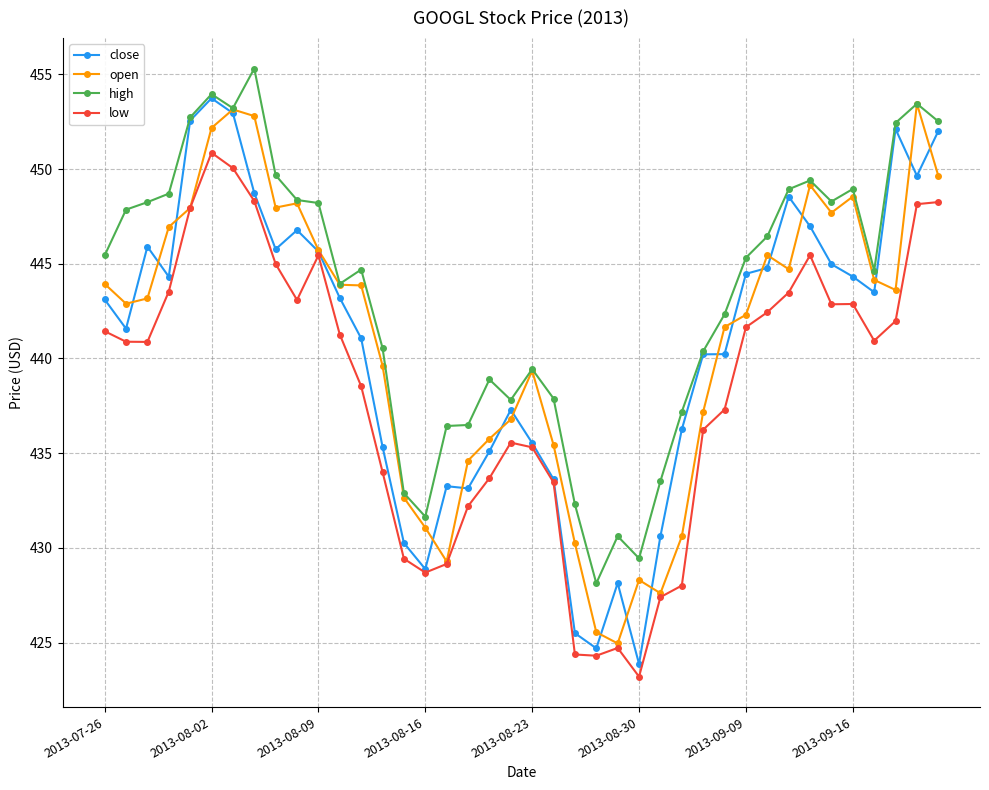

Which series has the largest total across all categories?

high